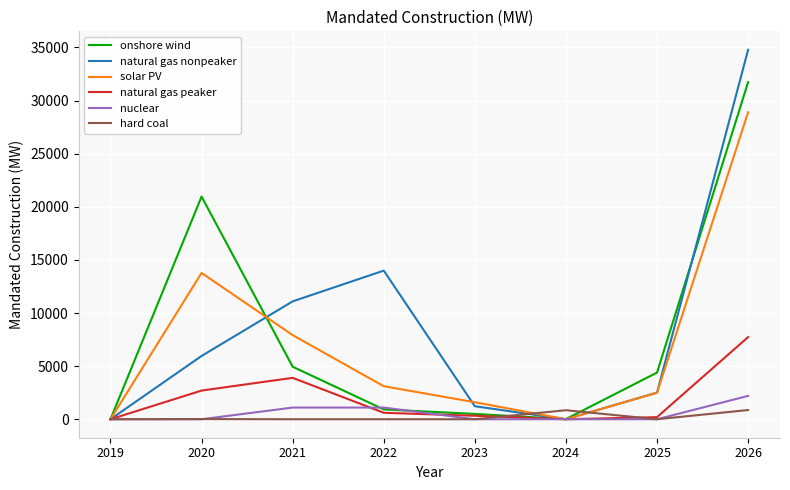

Is the value of solar PV at 2026 greater than the value of onshore wind at 2020?

Yes